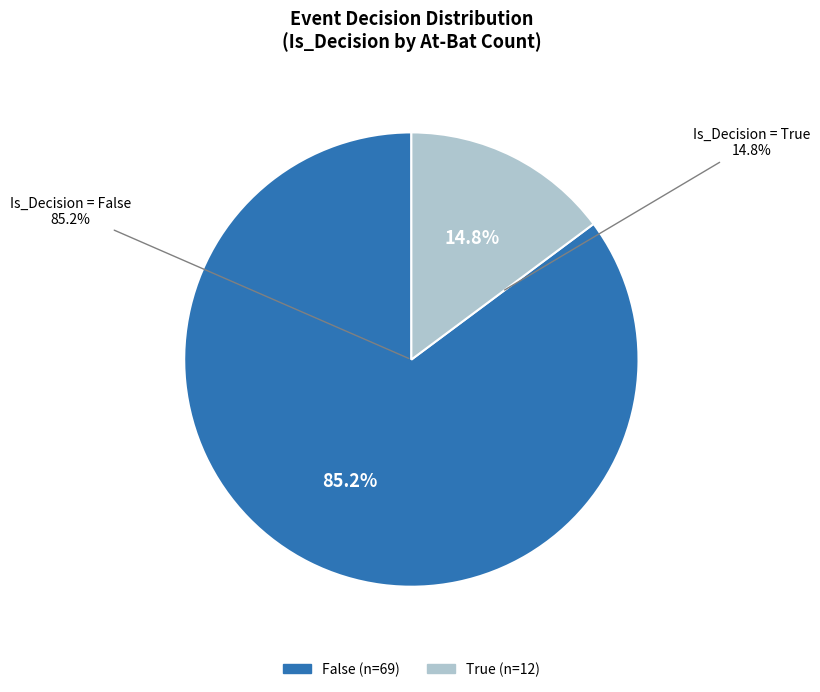

What is the ratio of the value at False to the value at True?

5.8